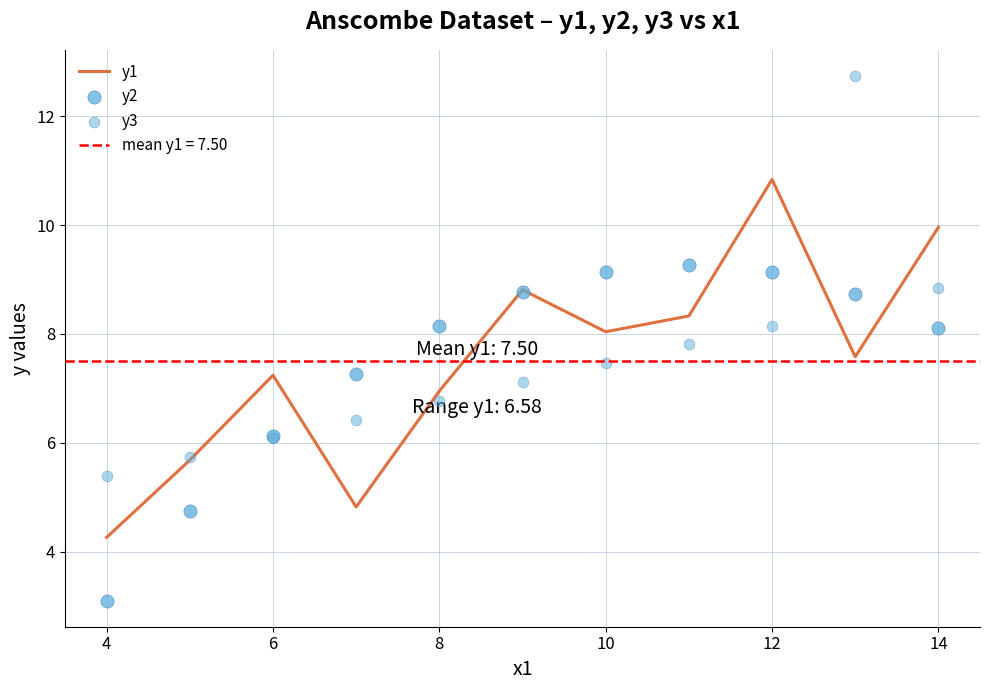

Which series has the largest total across all categories?

y1